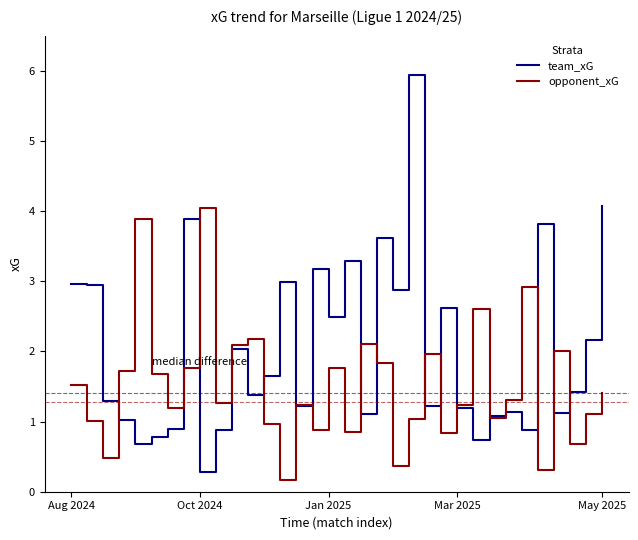

Which series has the largest range (max minus min)?

team_xG